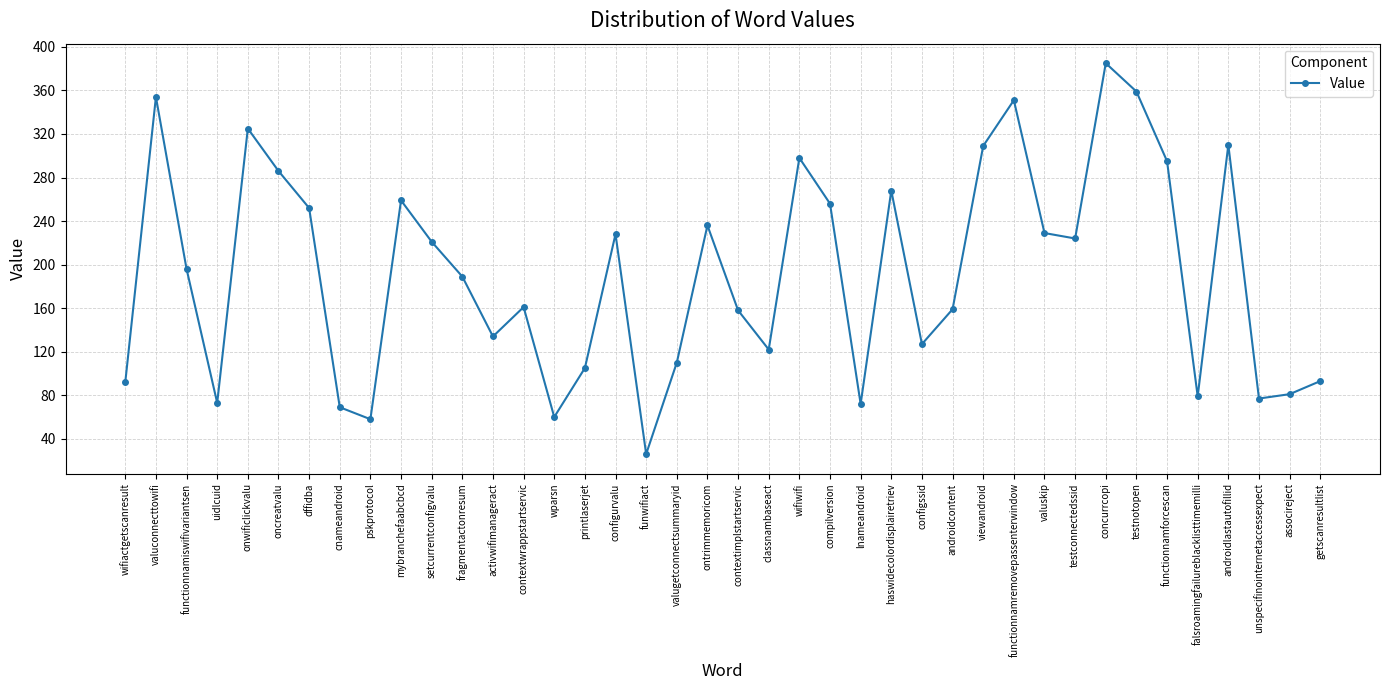

What position from the left is androidlastautofillid?

37